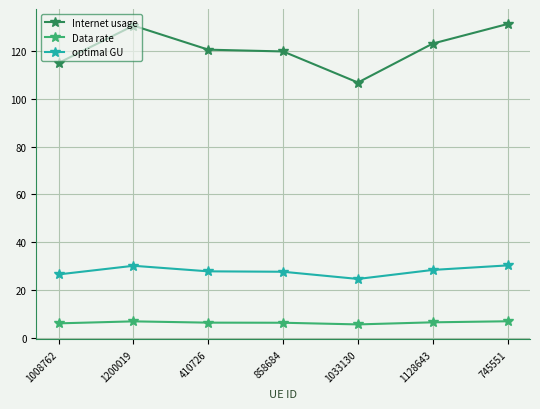

What is the value of the Data rate point at the 6th from the left?

6.6